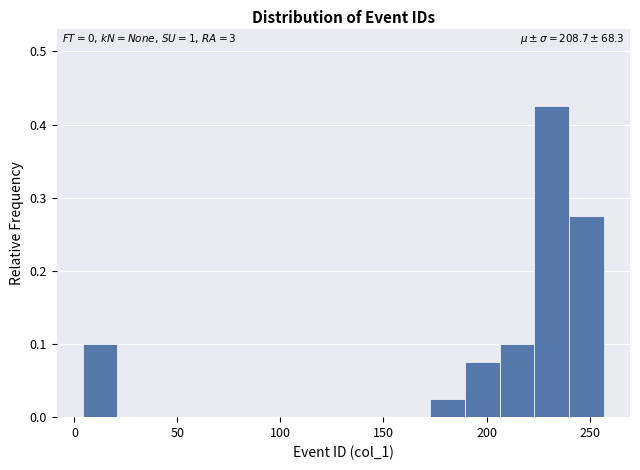

Around what value on the x-axis is the tallest bar? Give the approximate position of its centre, as read against the axis.

230